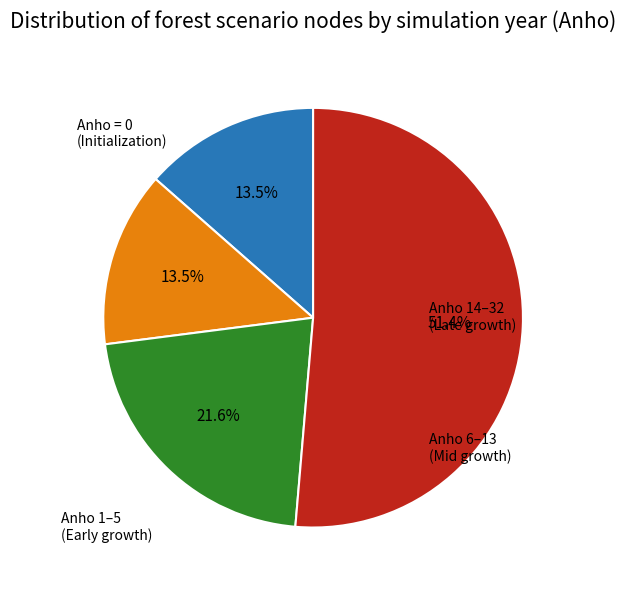

Is there a majority slice in this chart?

Yes